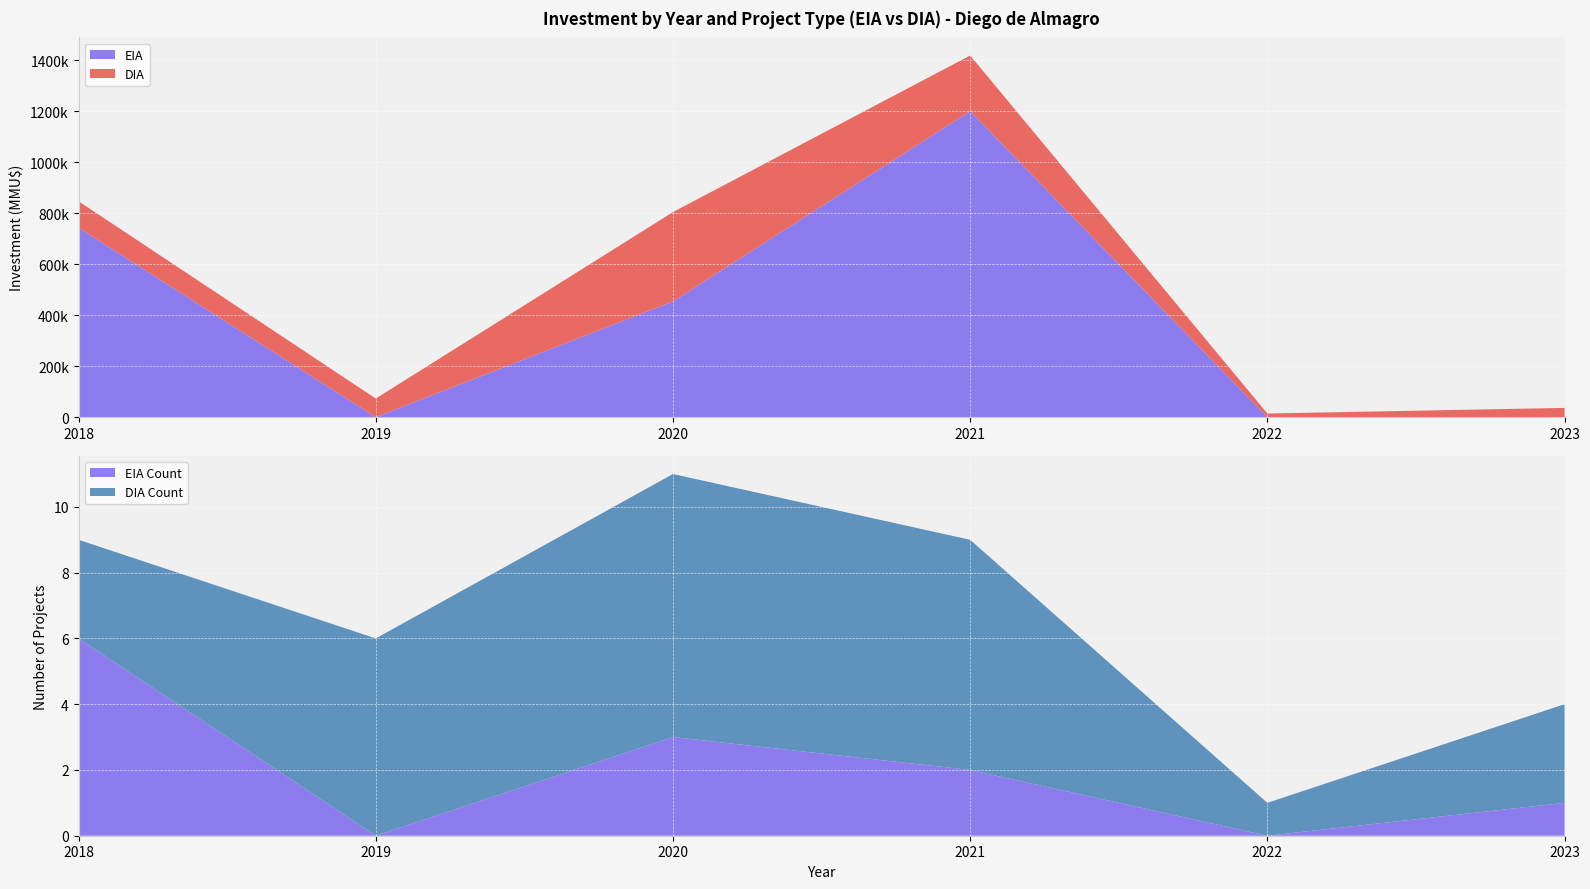

Reading right to left, list the values for the EIA Count series.

1	0	2	3	0	6